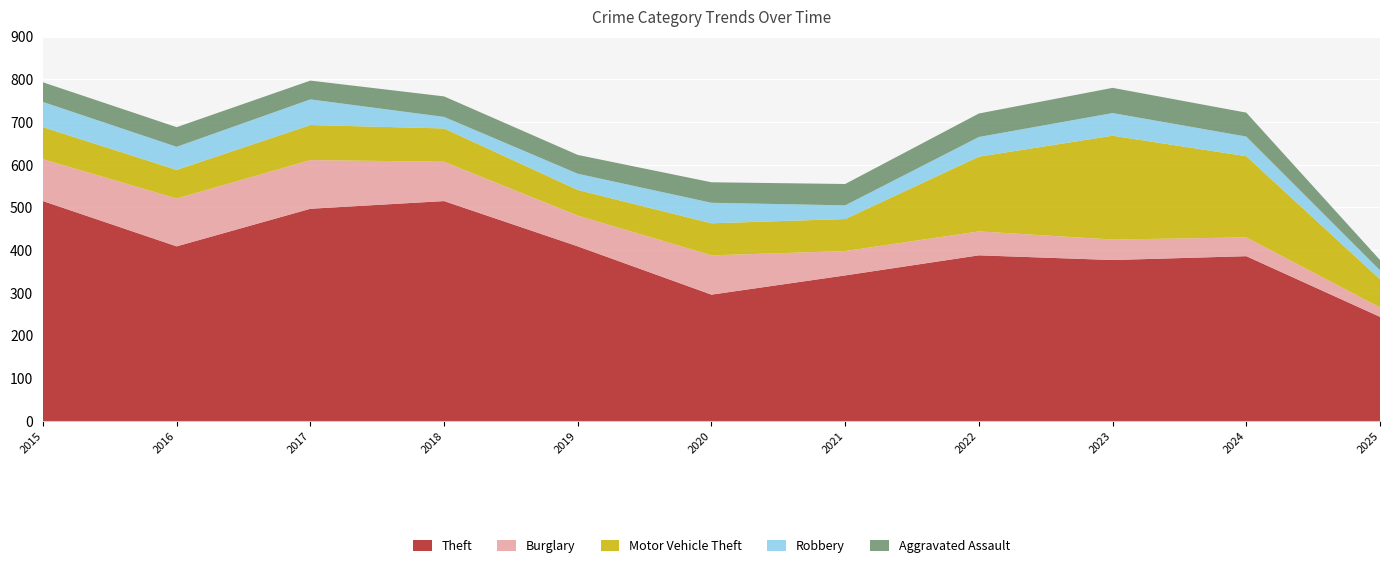

Reading right to left, list all the values displayed in this chart.

Theft: 244	386	377	388	341	296	409	515	497	409	515
Burglary: 22	44	48	56	57	92	72	92	114	112	98
Motor Vehicle Theft: 66	190	243	175	75	75	60	78	82	67	75
Robbery: 21	46	53	46	32	48	38	27	60	54	59
Aggravated Assault: 24	56	59	55	50	48	44	48	44	46	46